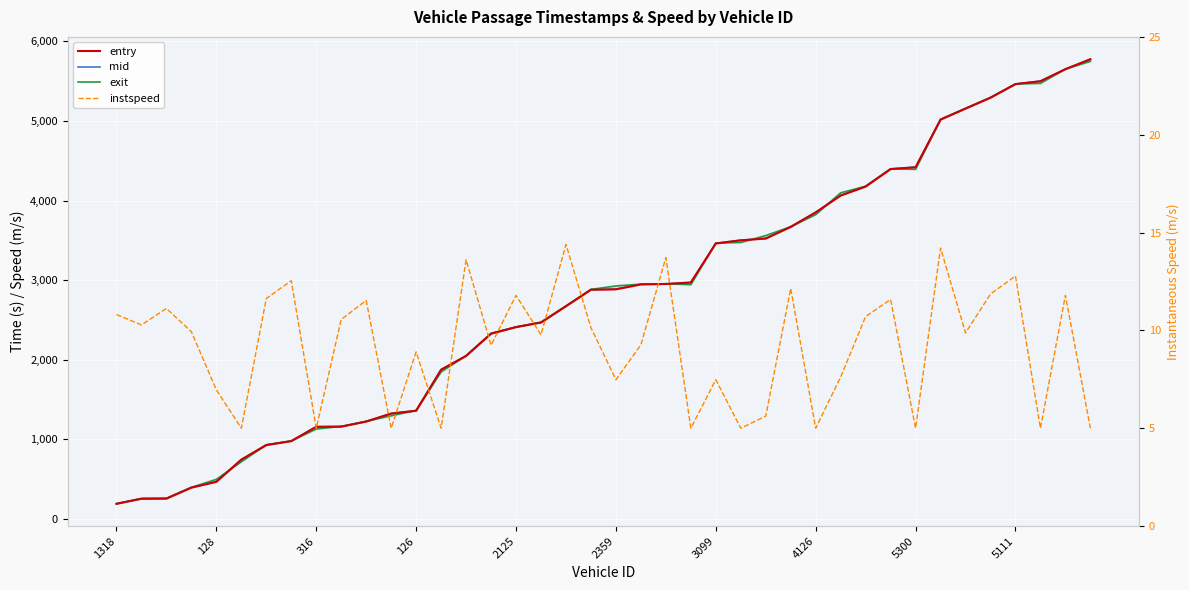

Rank the series at 11 from highest to lowest value.

mid, entry, exit, instspeed